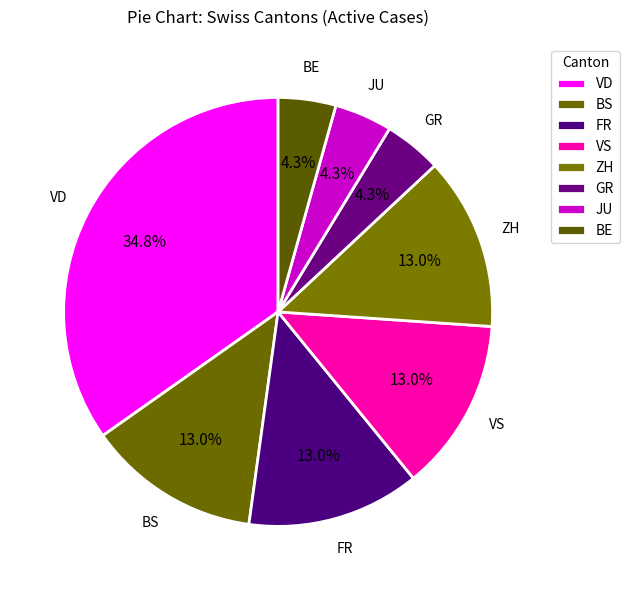

How many segments does this pie chart have?

8